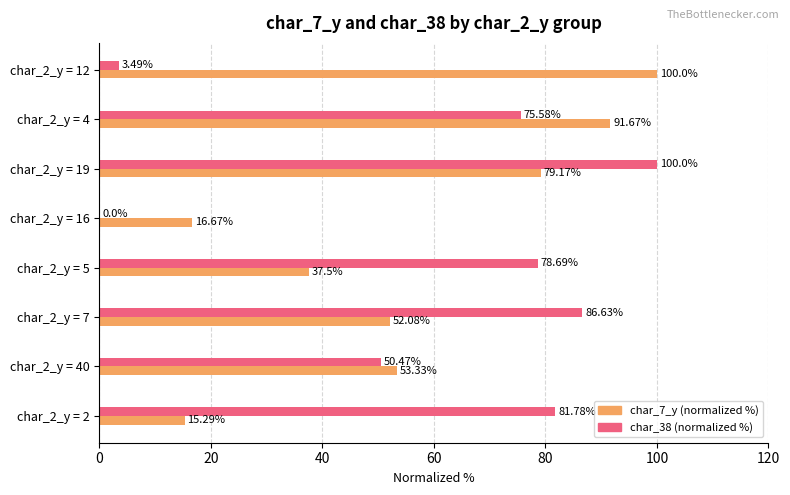

What is the sum of the char_38 (normalized %) values at char_2_y = 5 and char_2_y = 40?

129.2